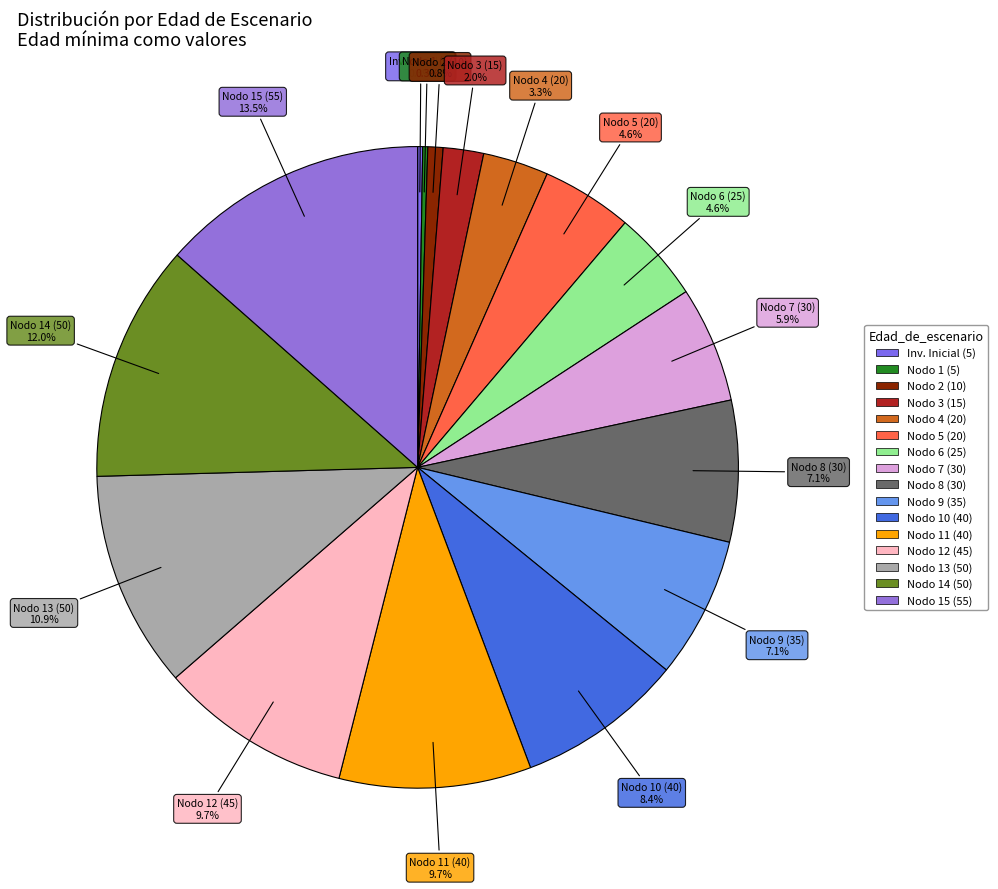

Does any single category account for the majority?

No